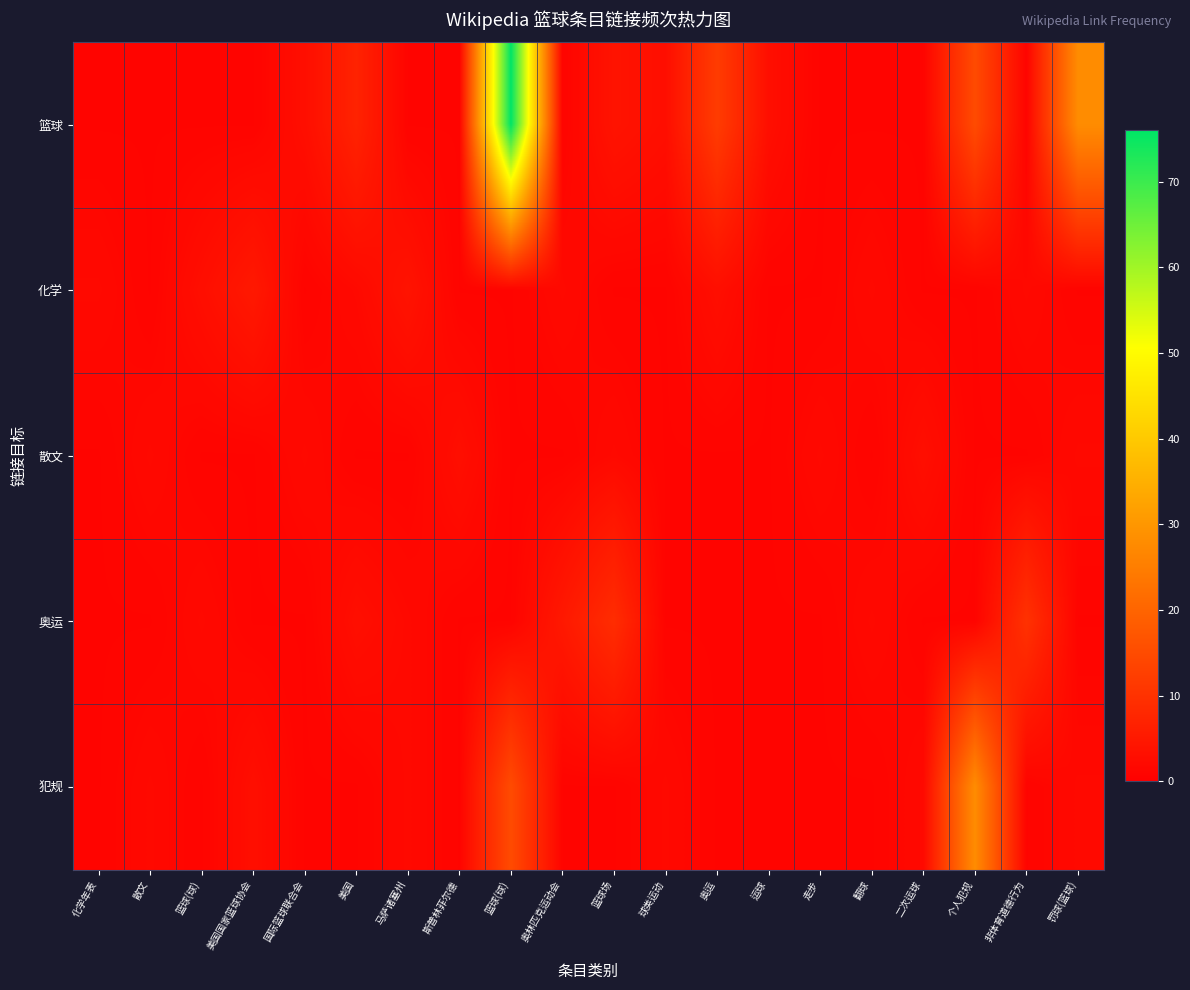

Reading left to right, transcribe all the data shown in this chart.

篮球: 化学年表=1	散文=1	篮球(球)=1	美国国家篮球协会=1	国际篮球联合会=3	美国=7	马萨诸塞州=1	斯普林菲尔德=1	篮球(球)=76	奥林匹克运动会=1	篮球场=4	球类运动=3	奥运=12	运球=3	走步=1	翻球=1	二次运球=1	个人犯规=15	非体育道德行为=1	罚球(篮球)=28
化学: 化学年表=2	散文=1	篮球(球)=3	美国国家篮球协会=5	国际篮球联合会=1	美国=2	马萨诸塞州=4	斯普林菲尔德=1	篮球(球)=1	奥林匹克运动会=2	篮球场=1	球类运动=1	奥运=3	运球=1	走步=1	翻球=2	二次运球=1	个人犯规=1	非体育道德行为=2	罚球(篮球)=1
散文: 化学年表=1	散文=2	篮球(球)=1	美国国家篮球协会=1	国际篮球联合会=2	美国=1	马萨诸塞州=1	斯普林菲尔德=3	篮球(球)=1	奥林匹克运动会=1	篮球场=2	球类运动=1	奥运=1	运球=1	走步=2	翻球=1	二次运球=3	个人犯规=1	非体育道德行为=1	罚球(篮球)=2
奥运: 化学年表=1	散文=1	篮球(球)=2	美国国家篮球协会=1	国际篮球联合会=1	美国=3	马萨诸塞州=2	斯普林菲尔德=1	篮球(球)=1	奥林匹克运动会=5	篮球场=9	球类运动=1	奥运=1	运球=1	走步=1	翻球=2	二次运球=1	个人犯规=1	非体育道德行为=10	罚球(篮球)=1
犯规: 化学年表=1	散文=2	篮球(球)=1	美国国家篮球协会=3	国际篮球联合会=1	美国=1	马萨诸塞州=2	斯普林菲尔德=1	篮球(球)=15	奥林匹克运动会=1	篮球场=1	球类运动=2	奥运=1	运球=1	走步=1	翻球=1	二次运球=2	个人犯规=28	非体育道德行为=1	罚球(篮球)=2